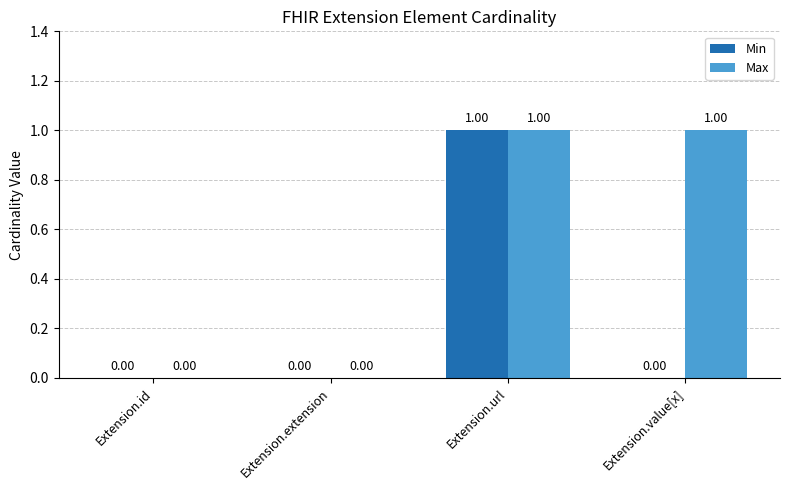

Count the Max values in the range 0 to 1.

4